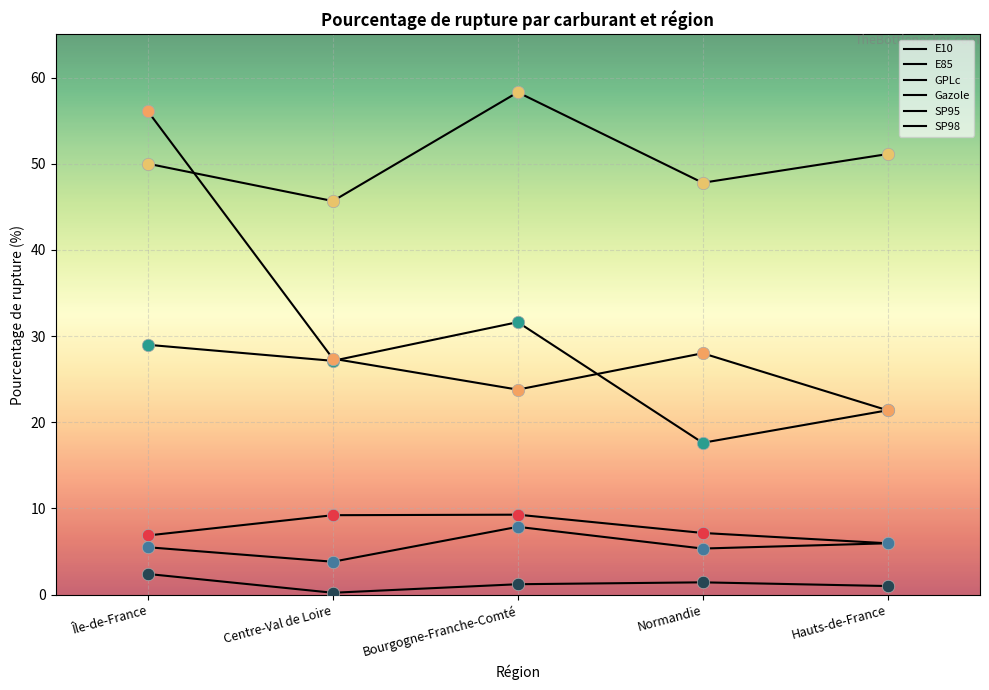

Does the chart have visible grid lines?

Yes